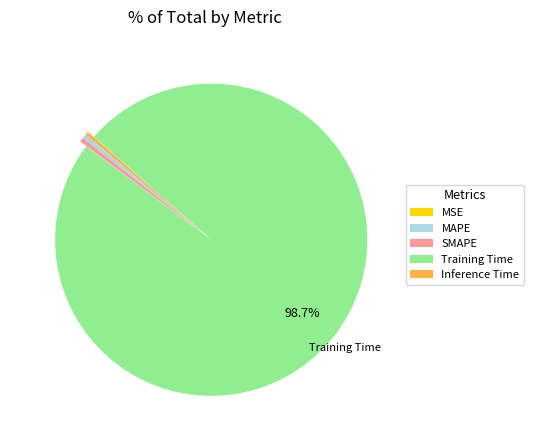

Between Training Time and SMAPE, which is larger?

Training Time